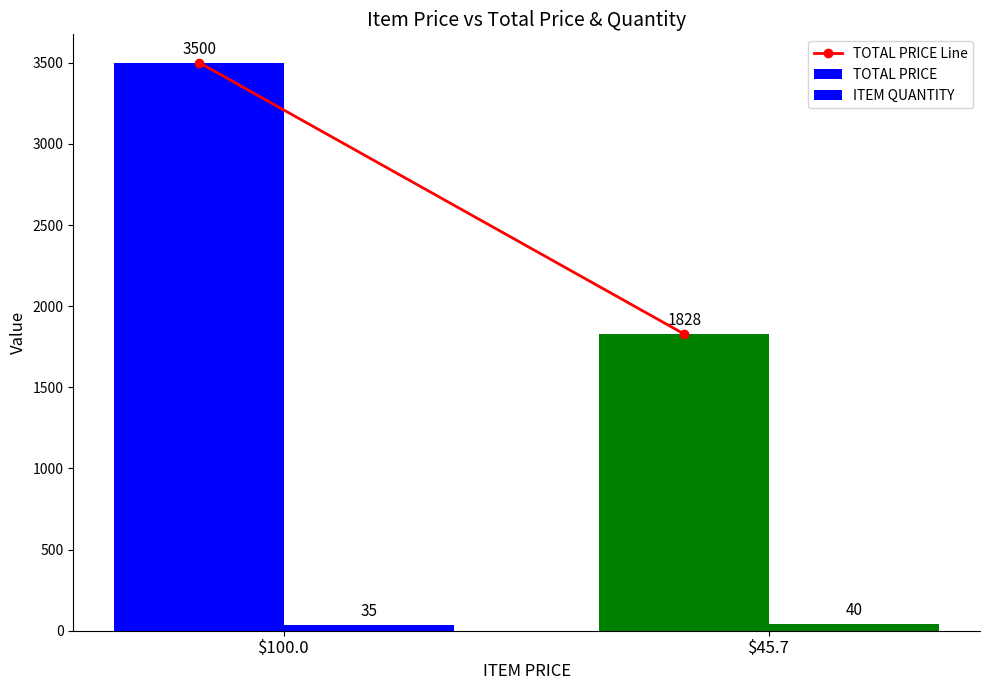

Are the bars horizontal?

No